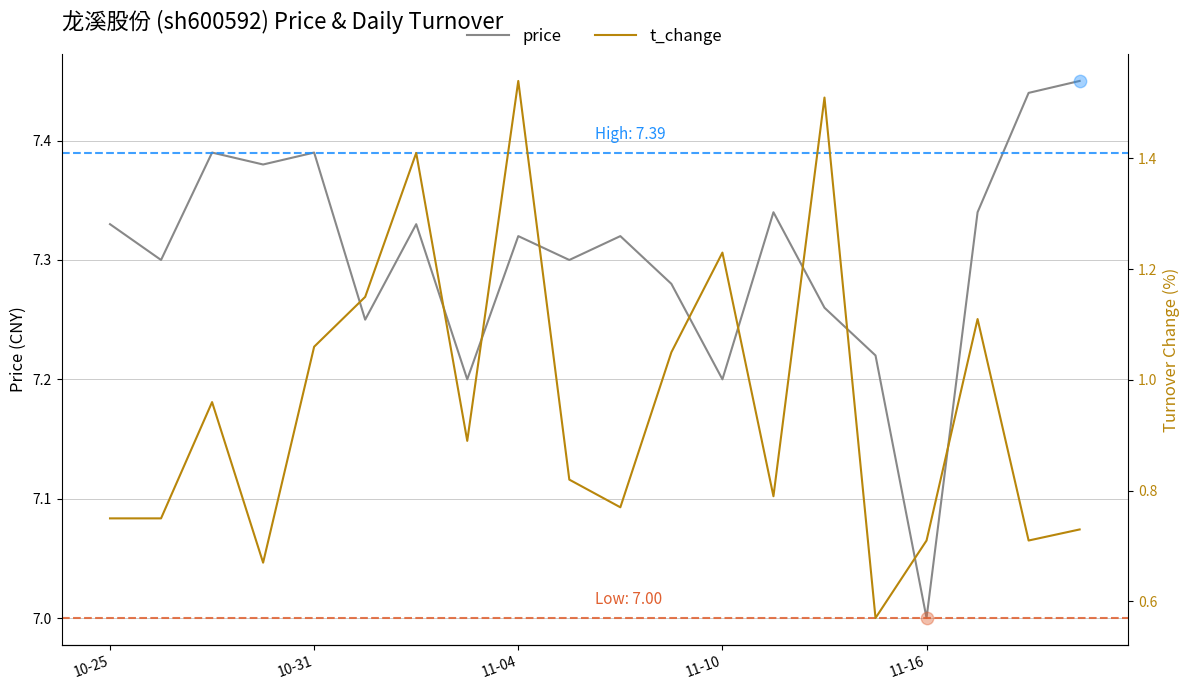

Which series reaches the minimum Y coordinate?

t_change